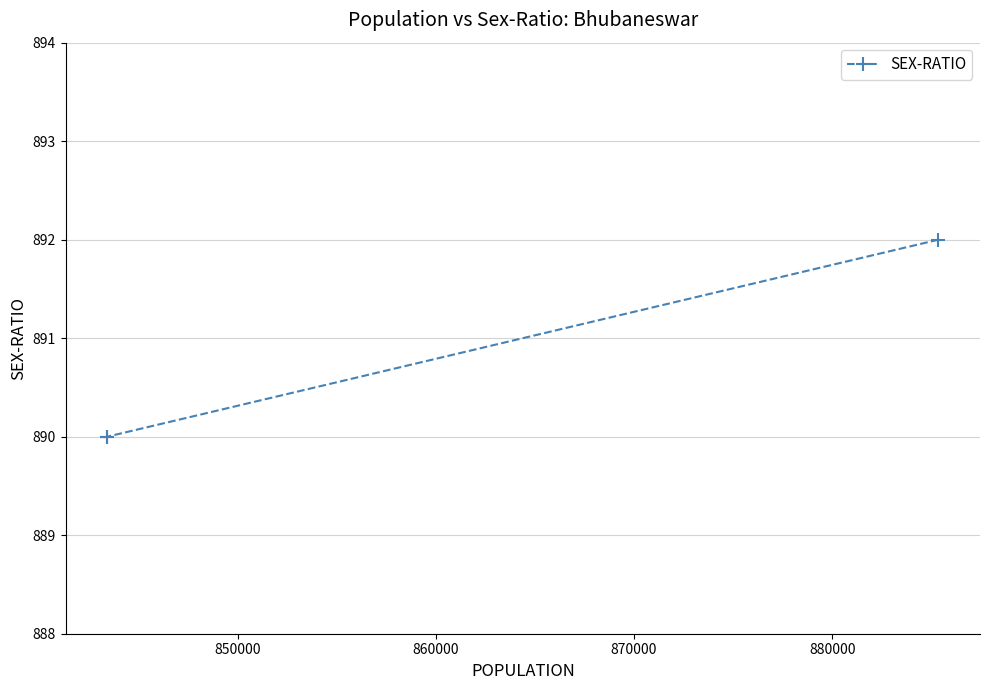

How many data points are above 890?

1